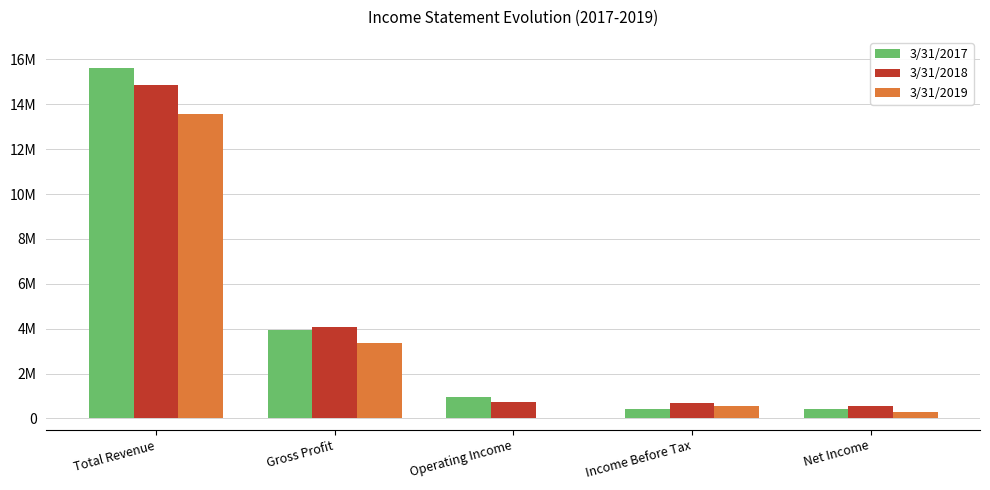

Does the chart contain stacked bars?

No